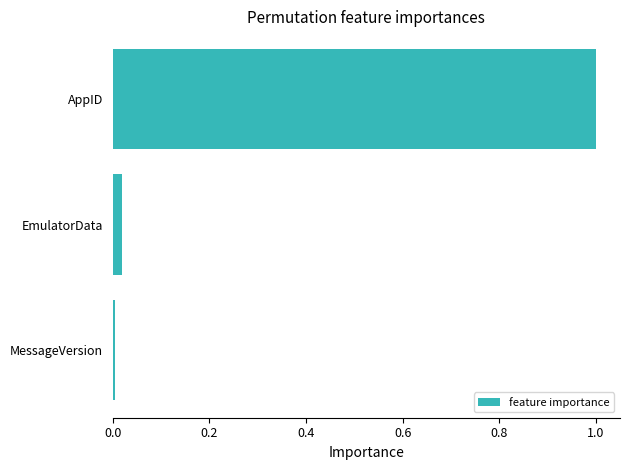

What is the greatest value displayed?

1.0